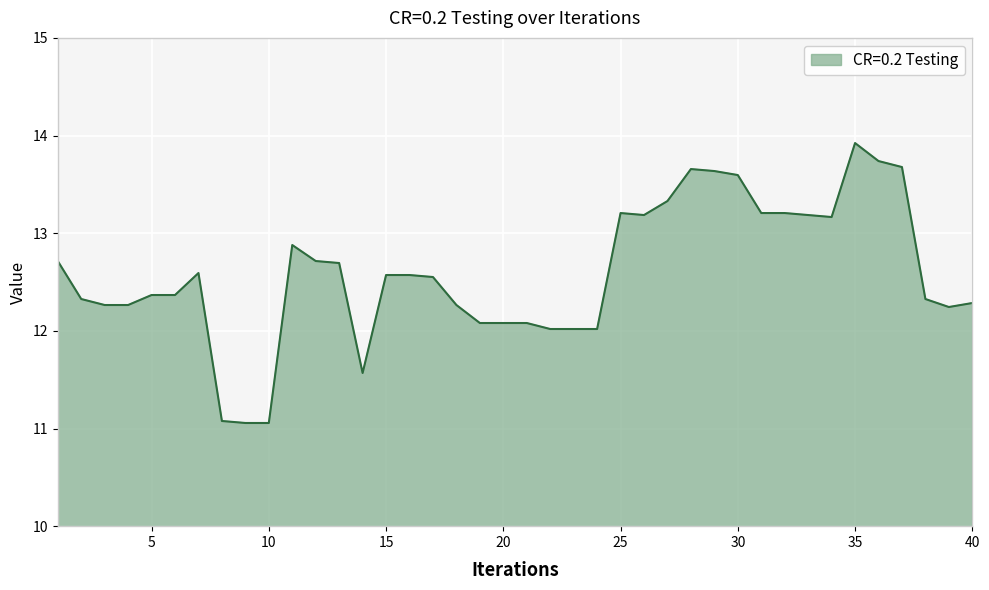

How many lines are shown in the chart?

1